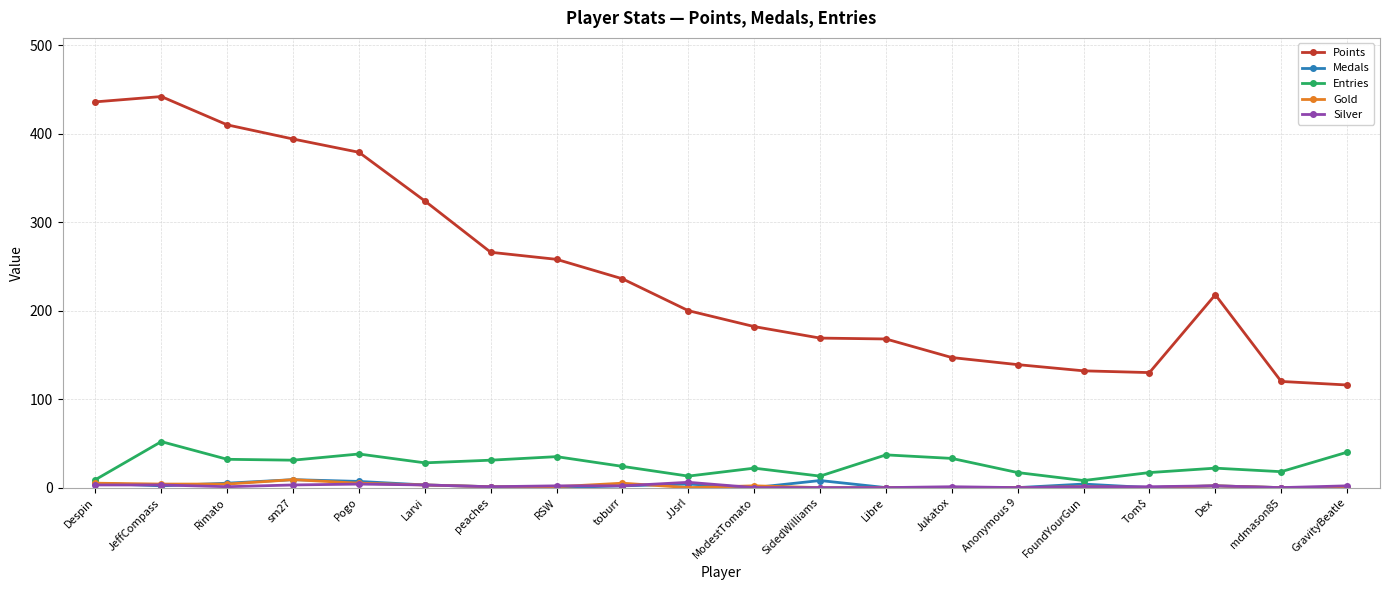

Is the value of Silver at RSW greater than the value of Points at Dex?

No